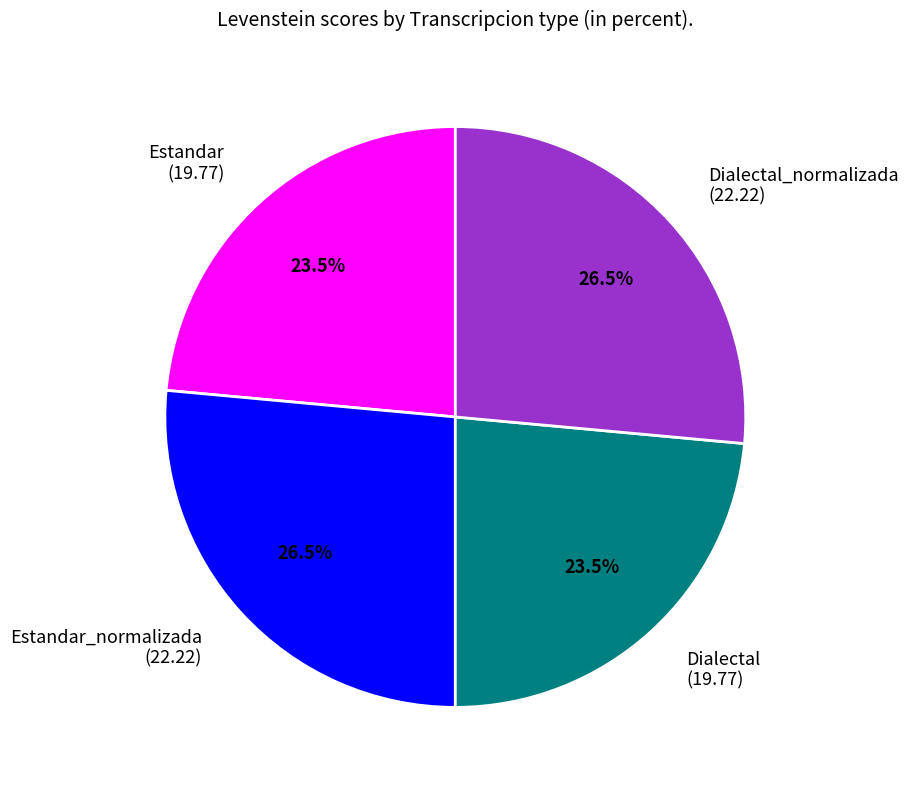

Approximately how many times larger is the value at Estandar compared to Dialectal_normalizada?

0.9